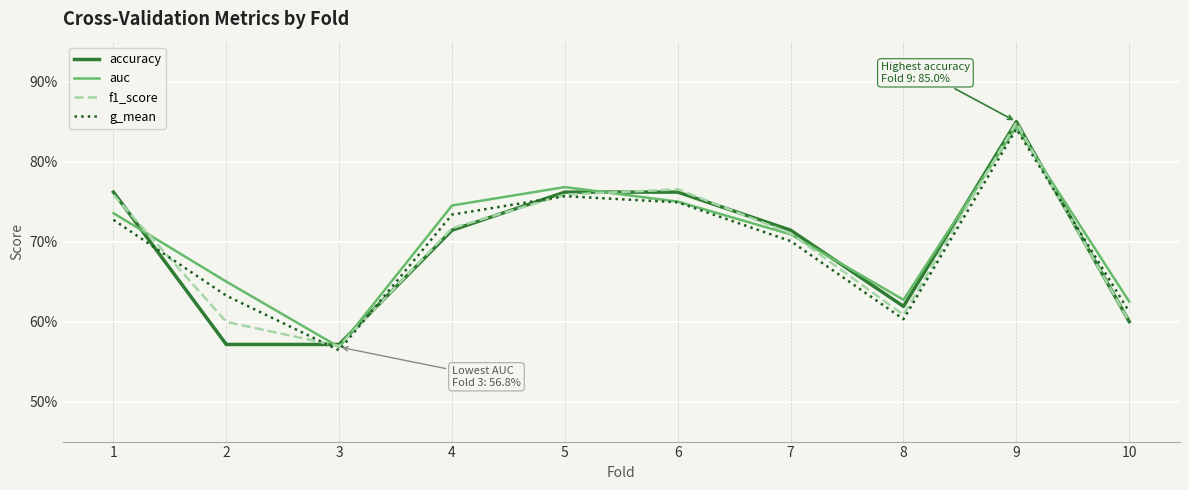

Count the auc values in the range 0 to 1.

10